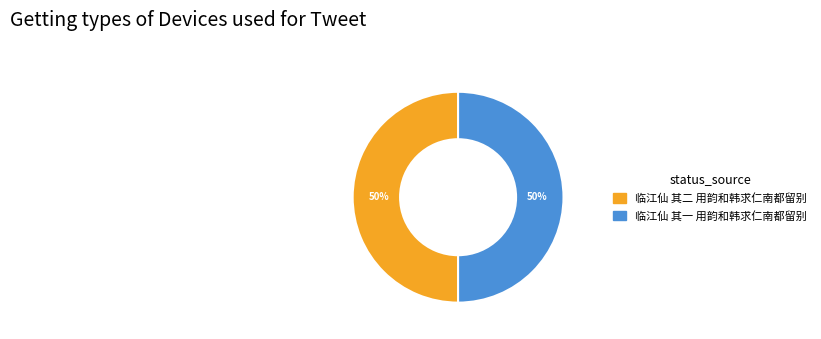

To the nearest percent, what portion does 临江仙 其二 用韵和韩求仁南都留别 represent?

50%